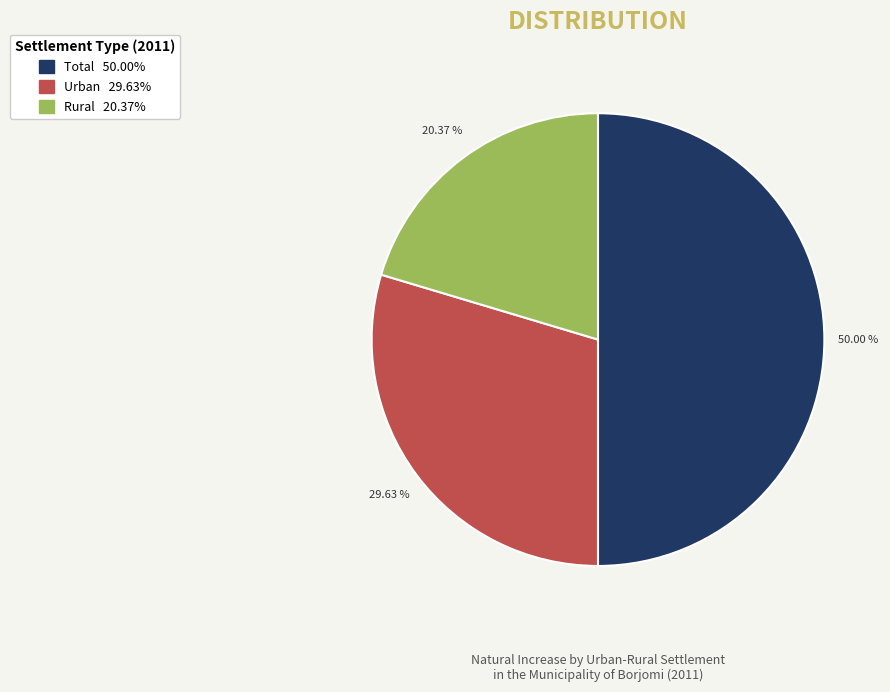

To the nearest percent, what is the difference between the largest and smallest slice percentages?

30%